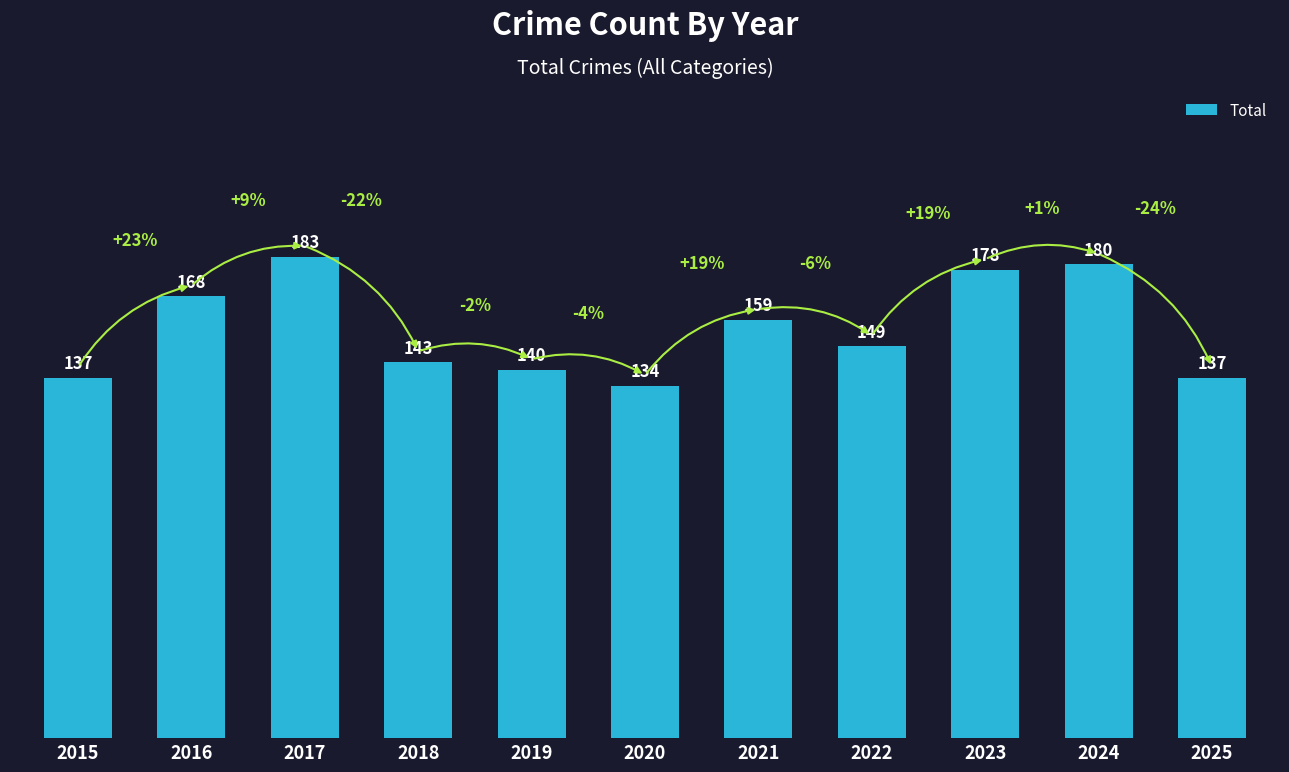

What is the difference between the second highest and minimum values?

46